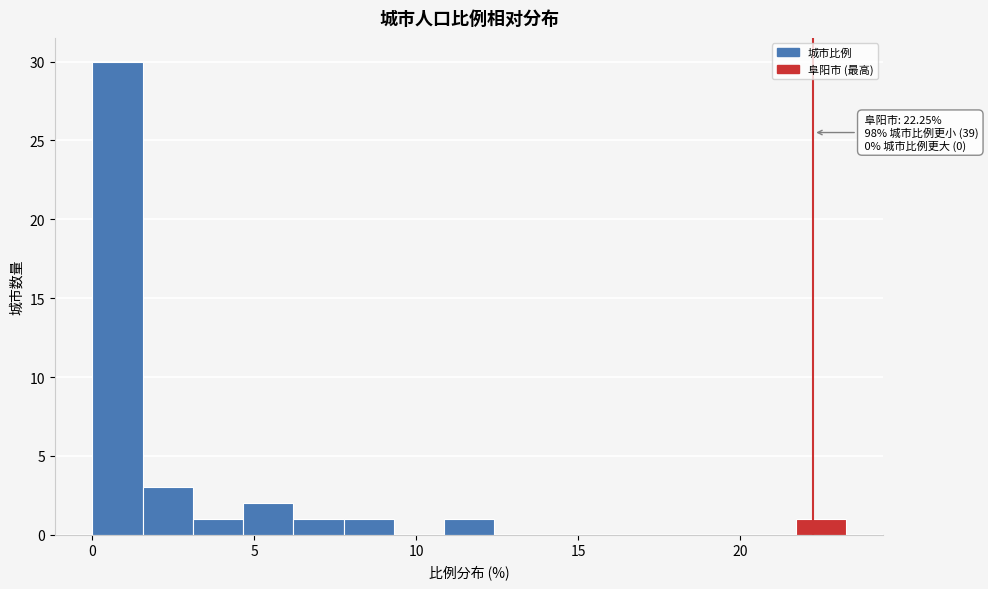

Around what value on the x-axis is the tallest bar? Give the approximate position of its centre, as read against the axis.

1.0